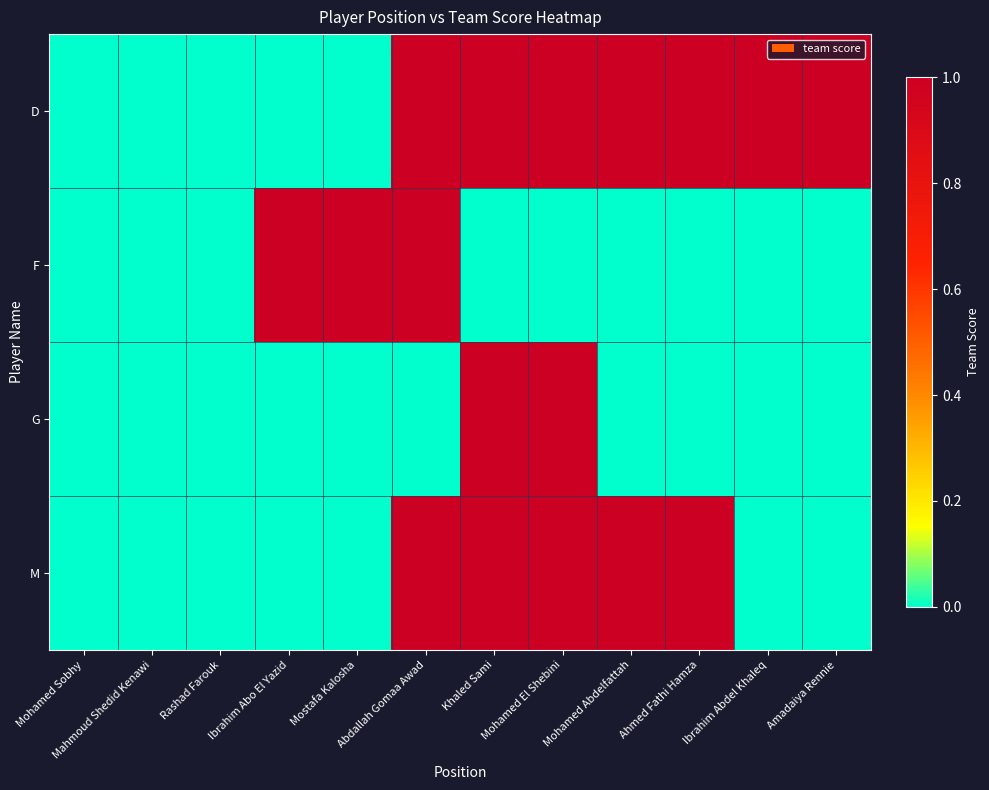

What is the greatest value displayed?

1